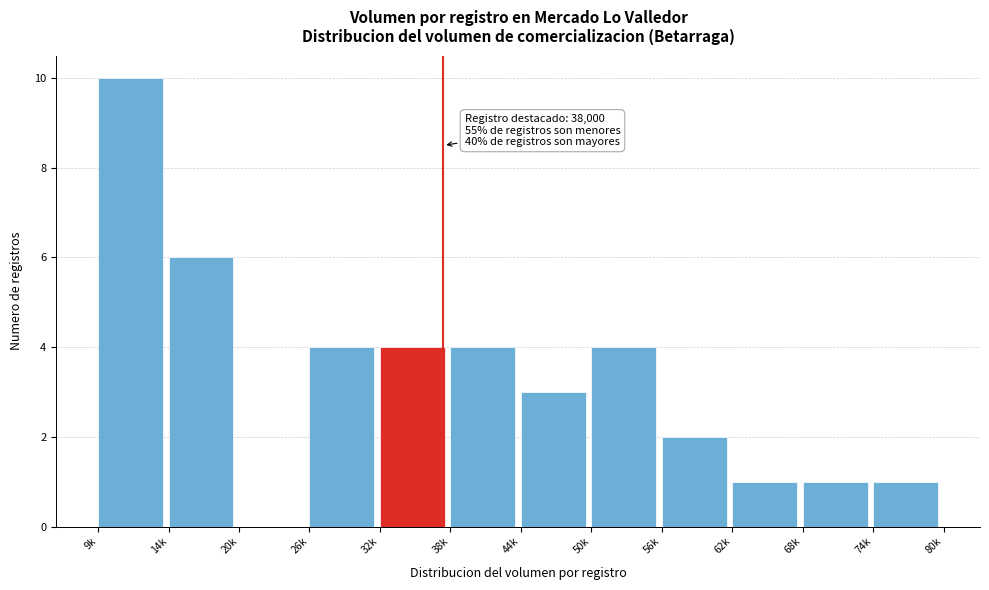

Reading right to left, extract all data points from this chart.

74k=1	68k=1	62k=1	56k=2	50k=4	44k=3	38k=4	32k=4	26k=4	20k=0	14k=6	9k=10